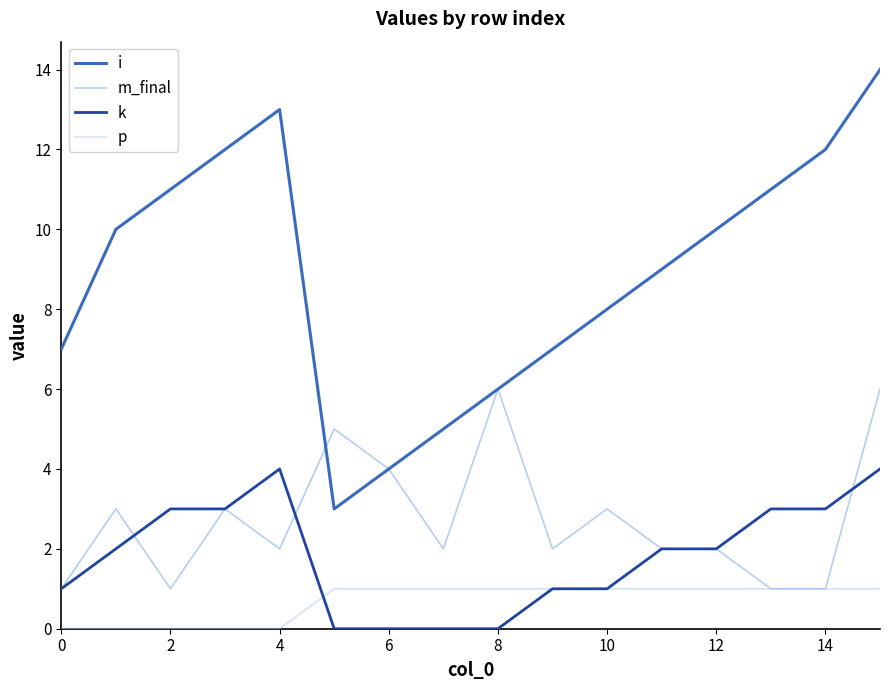

Which series has the largest total across all categories?

i